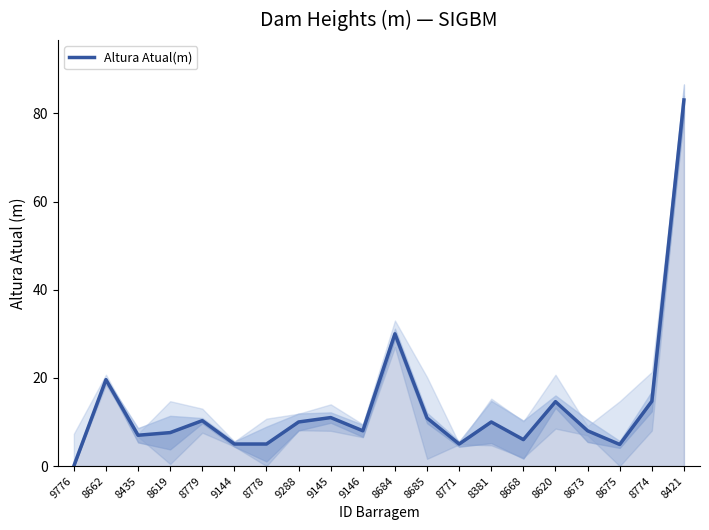

Between 8675 and 9145, which is larger?

9145